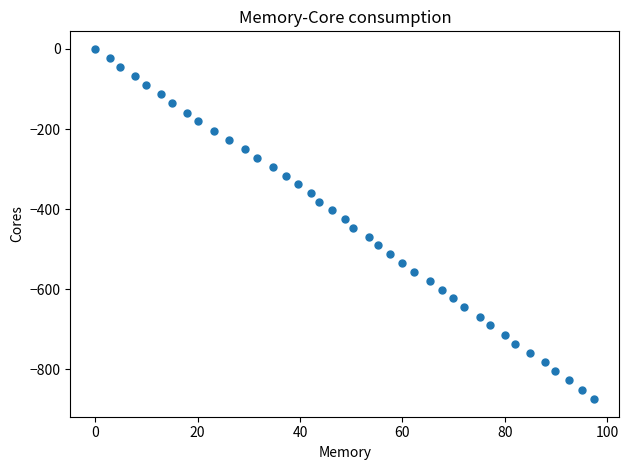

What is the range of X values (max minus min)?

97.5